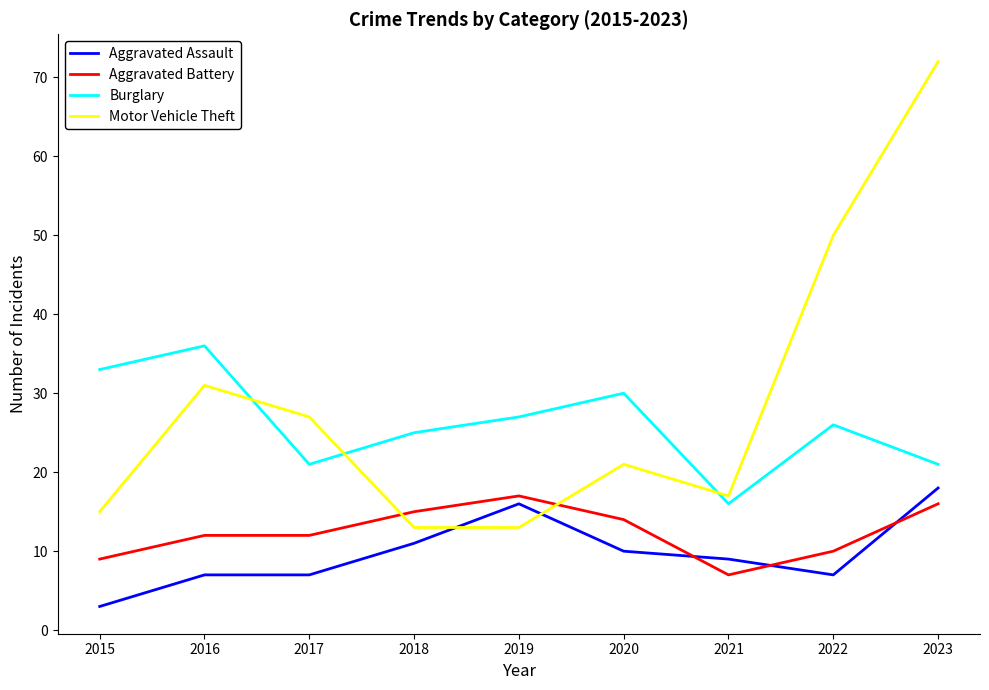

Count the number of categories in the chart.

9